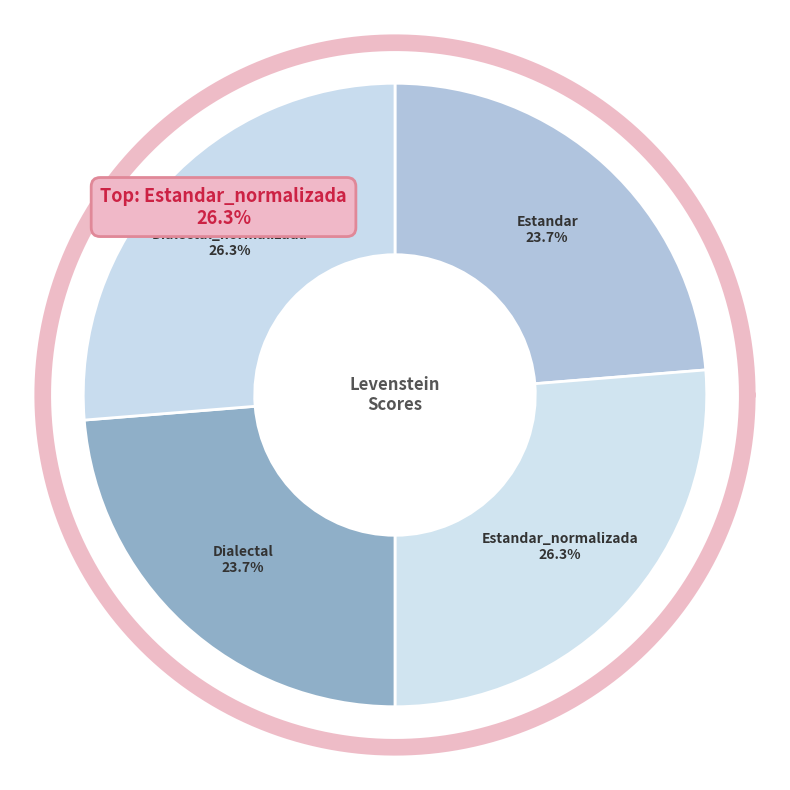

Does Estandar_normalizada account for over 50% of the chart?

No